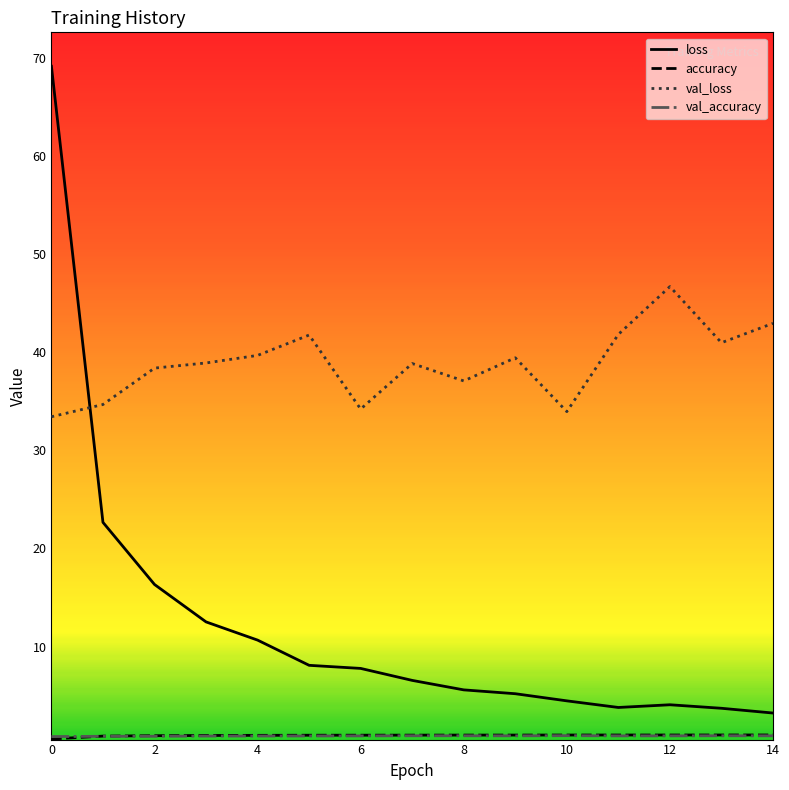

How many values in the val_loss series exceed 38?

10